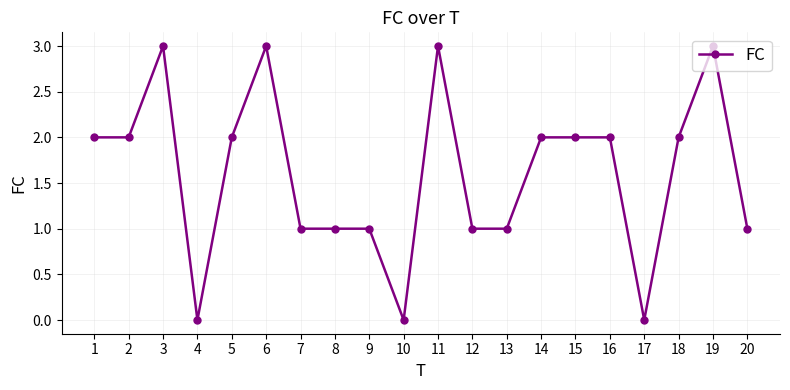

Is it true that the value at 16 is 1?

False